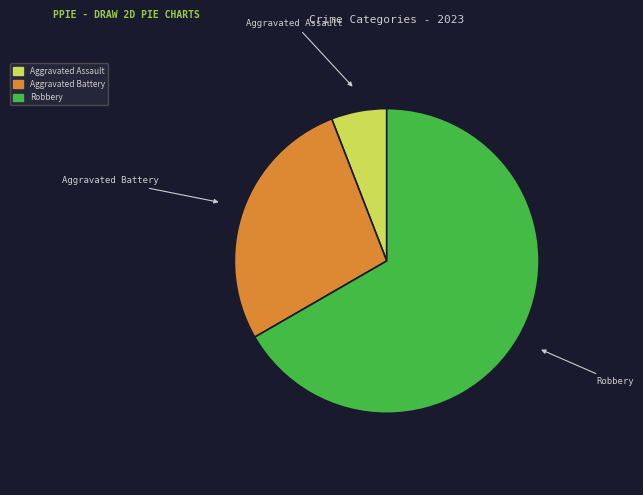

The Aggravated Assault slice represents 6% of the pie. True or false?

True